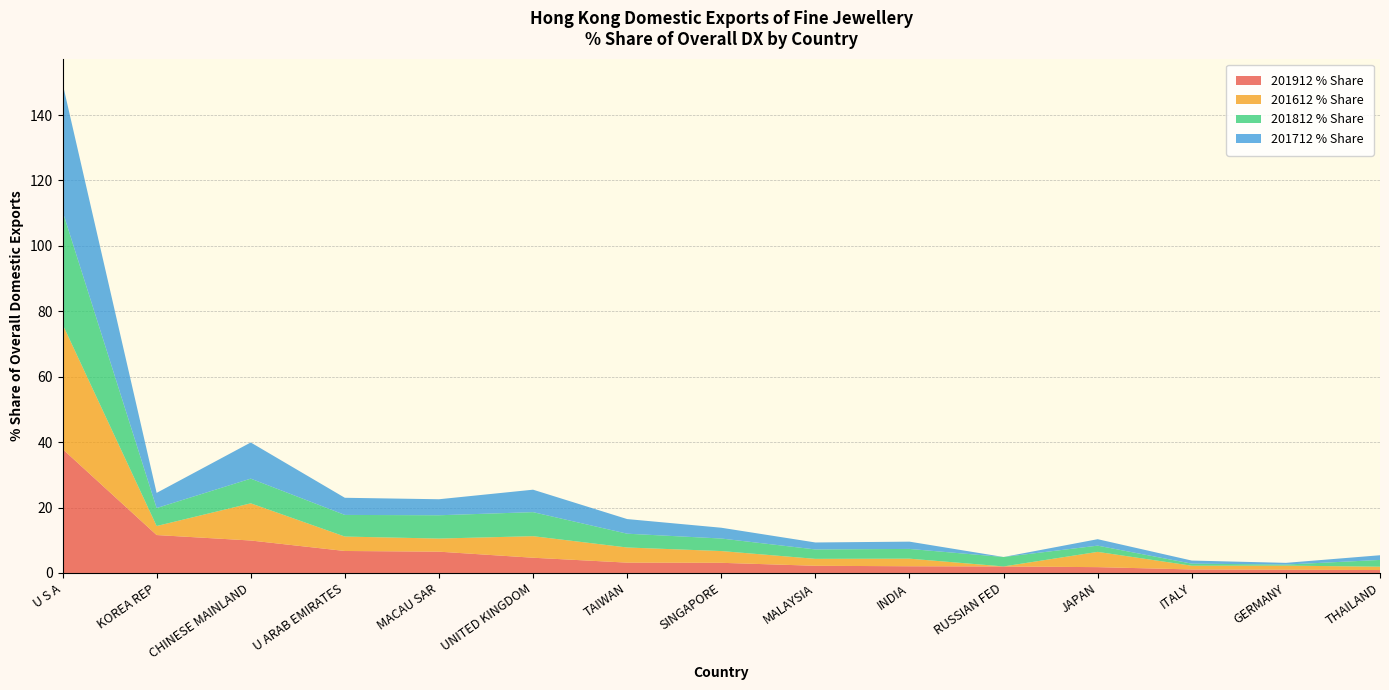

Reading left to right, extract all data points from this chart.

201912 % Share: U S A=37.9	KOREA REP=11.6	CHINESE MAINLAND=9.9	U ARAB EMIRATES=6.7	MACAU SAR=6.5	UNITED KINGDOM=4.7	TAIWAN=3.2	SINGAPORE=3.1	MALAYSIA=2.2	INDIA=2.0	RUSSIAN FED=2.0	JAPAN=1.8	ITALY=1.1	GERMANY=1.0	THAILAND=0.9
201612 % Share: U S A=38.2	KOREA REP=2.8	CHINESE MAINLAND=11.4	U ARAB EMIRATES=4.4	MACAU SAR=4.0	UNITED KINGDOM=6.6	TAIWAN=4.6	SINGAPORE=3.6	MALAYSIA=2.1	INDIA=2.3	RUSSIAN FED=0.0	JAPAN=4.7	ITALY=1.1	GERMANY=1.3	THAILAND=1.0
201812 % Share: U S A=34.6	KOREA REP=5.5	CHINESE MAINLAND=7.5	U ARAB EMIRATES=6.6	MACAU SAR=7.1	UNITED KINGDOM=7.3	TAIWAN=4.2	SINGAPORE=3.8	MALAYSIA=2.9	INDIA=3.0	RUSSIAN FED=2.9	JAPAN=1.9	ITALY=0.6	GERMANY=0.3	THAILAND=2.1
201712 % Share: U S A=39.1	KOREA REP=4.6	CHINESE MAINLAND=11.1	U ARAB EMIRATES=5.2	MACAU SAR=4.9	UNITED KINGDOM=6.9	TAIWAN=4.5	SINGAPORE=3.3	MALAYSIA=2.1	INDIA=2.2	RUSSIAN FED=0.0	JAPAN=2.0	ITALY=0.9	GERMANY=0.5	THAILAND=1.4